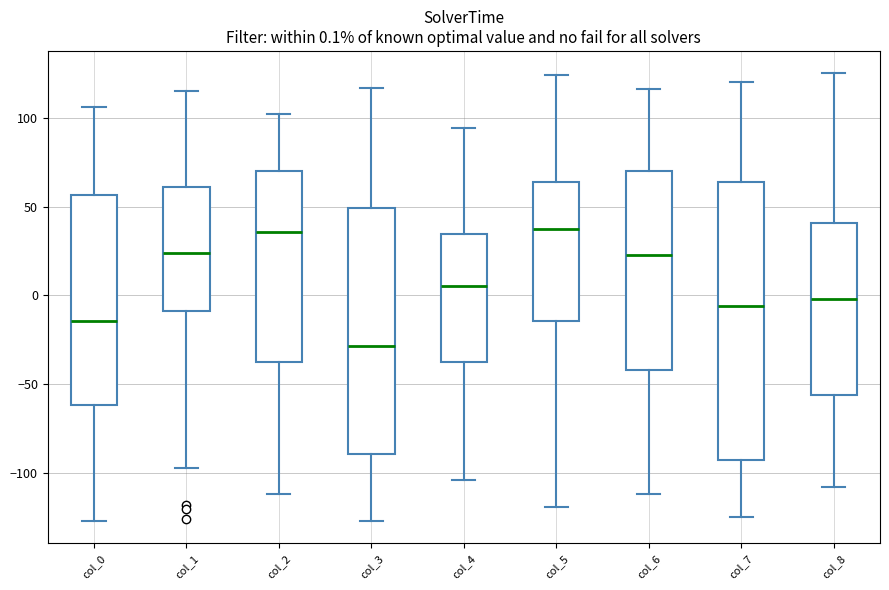

Comparing the boxes themselves (not the whiskers), which one is the tallest?

col_7